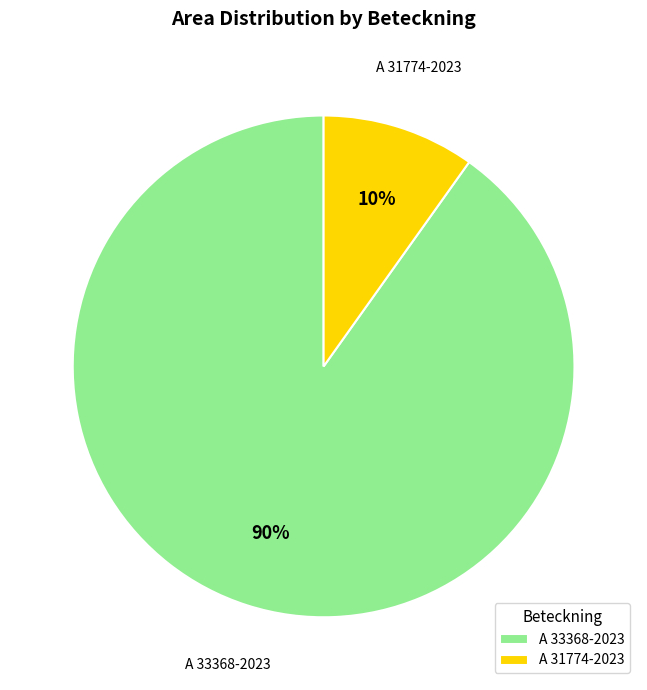

Which has a higher value, A 31774-2023 or A 33368-2023?

A 33368-2023